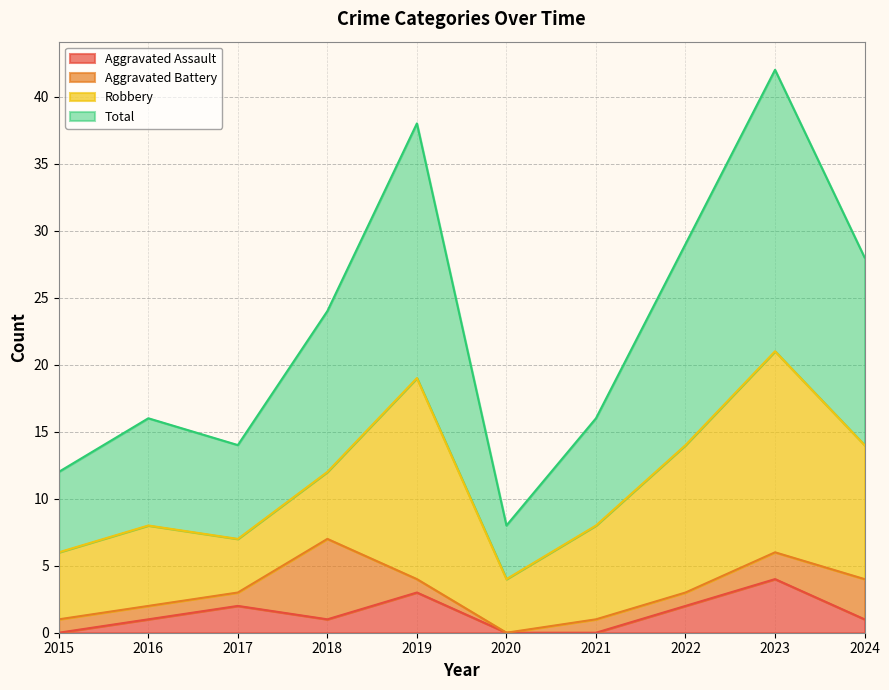

Which series changed the most between 2023 and 2024?

Total